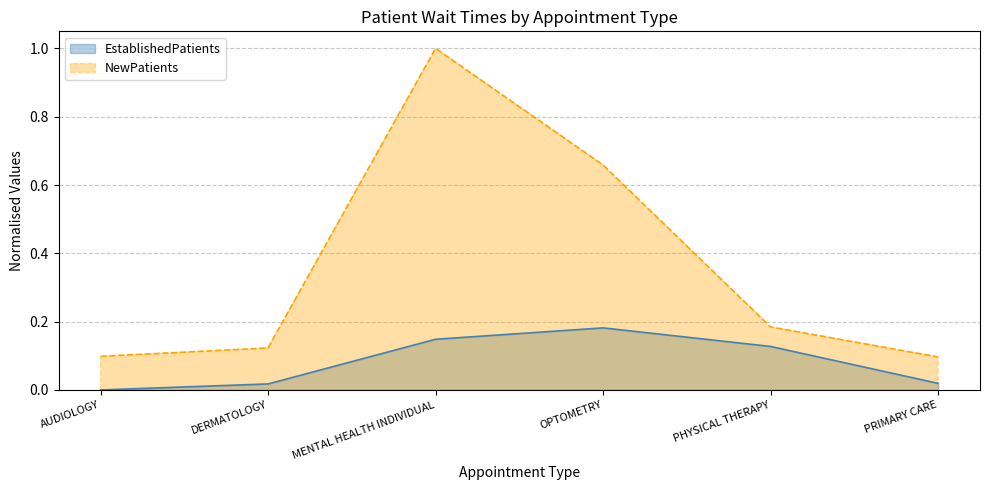

What is the value of the NewPatients point at the 1st from the left?

0.1